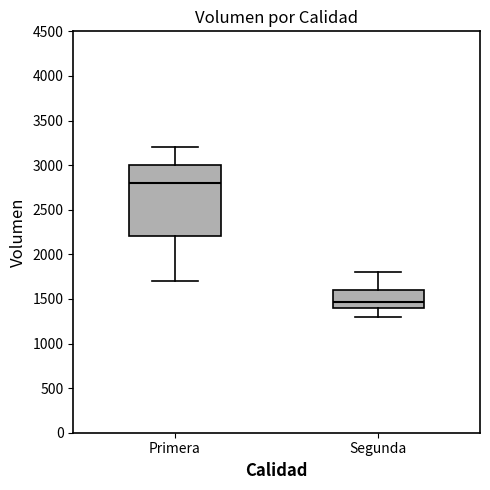

Reading left to right, transcribe this box plot: for each box, give where its median line is, the range the box spans, and where its two whiskers end, as read against the y-axis. The values are not printed on the chart, so give them approximately, as read against the axis.

Primera: median 2800, box 2200 to 3000, whiskers 1700 to 3200
Segunda: median 1450, box 1400 to 1600, whiskers 1300 to 1800